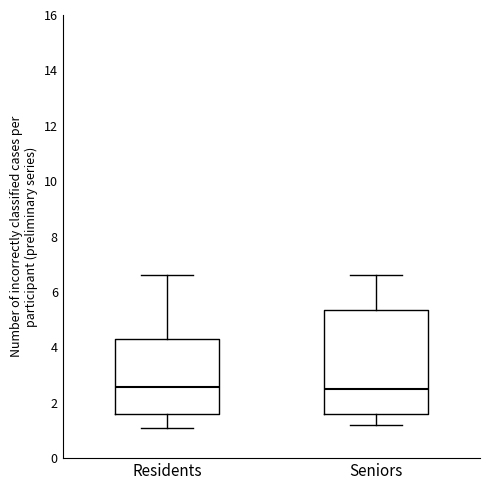

Reading left to right, read every box against the y-axis: the position of its median line, the range the box covers, and the ends of its whiskers. The values are not printed on the chart, so give them approximately, as read against the axis.

Residents: median 2.6, box 1.6 to 4.4, whiskers 1.0 to 6.6
Seniors: median 2.4, box 1.6 to 5.4, whiskers 1.2 to 6.6